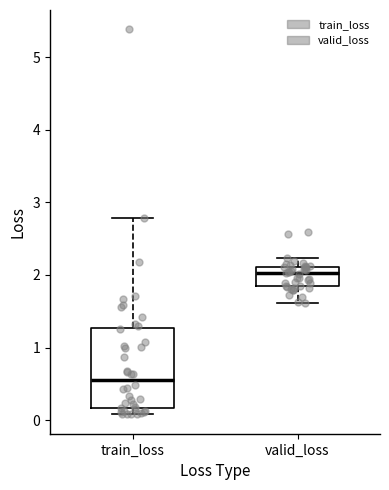

Which box has the lowest median line?

train_loss